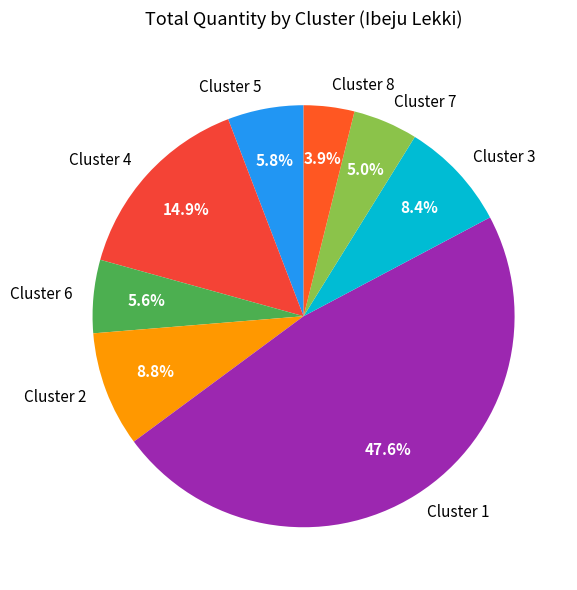

Is there a majority slice in this chart?

No